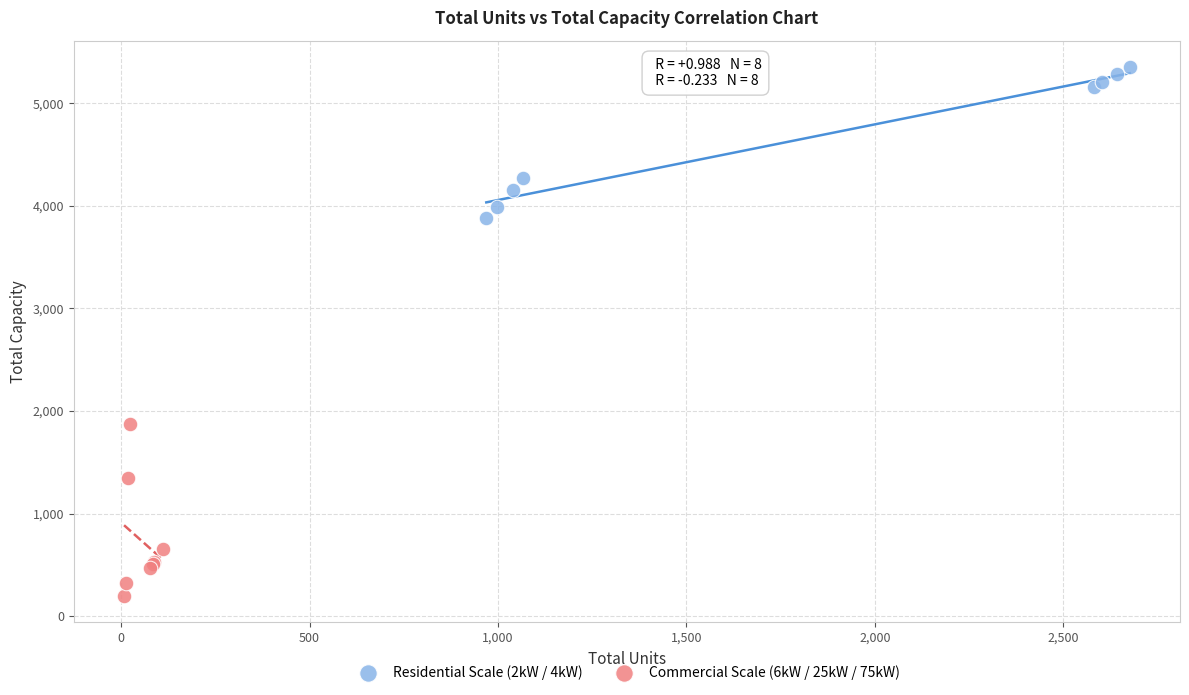

Which series reaches the maximum Y coordinate?

Residential Scale (2kW / 4kW)